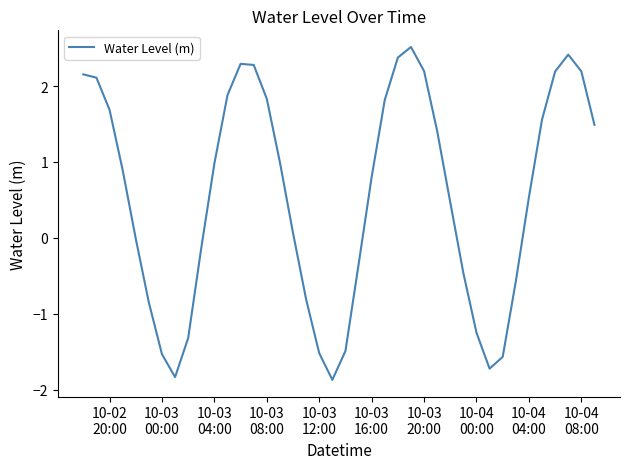

How many series are shown in this chart?

1